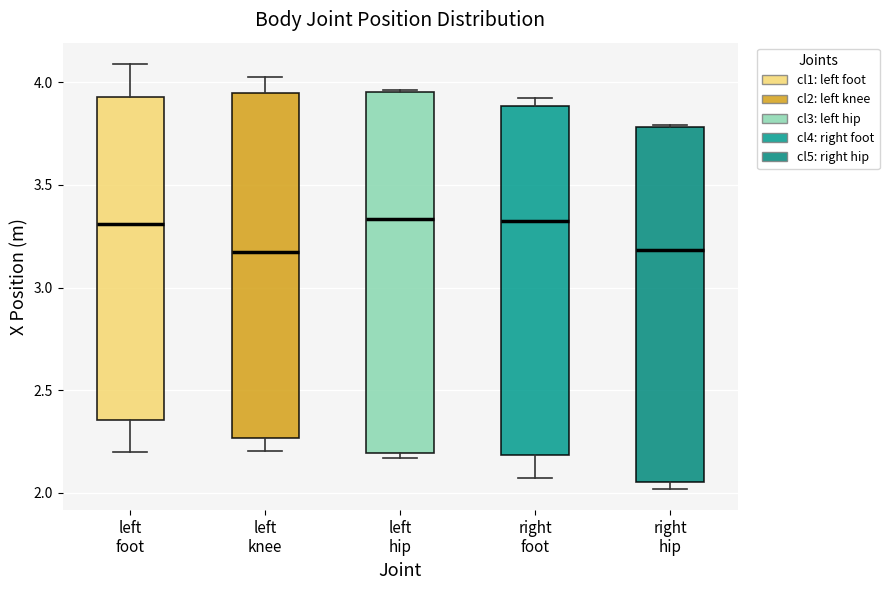

Where is the upper edge of the box for right hip on the y-axis? The values are not printed on the chart, so give them approximately, as read against the axis.

3.80